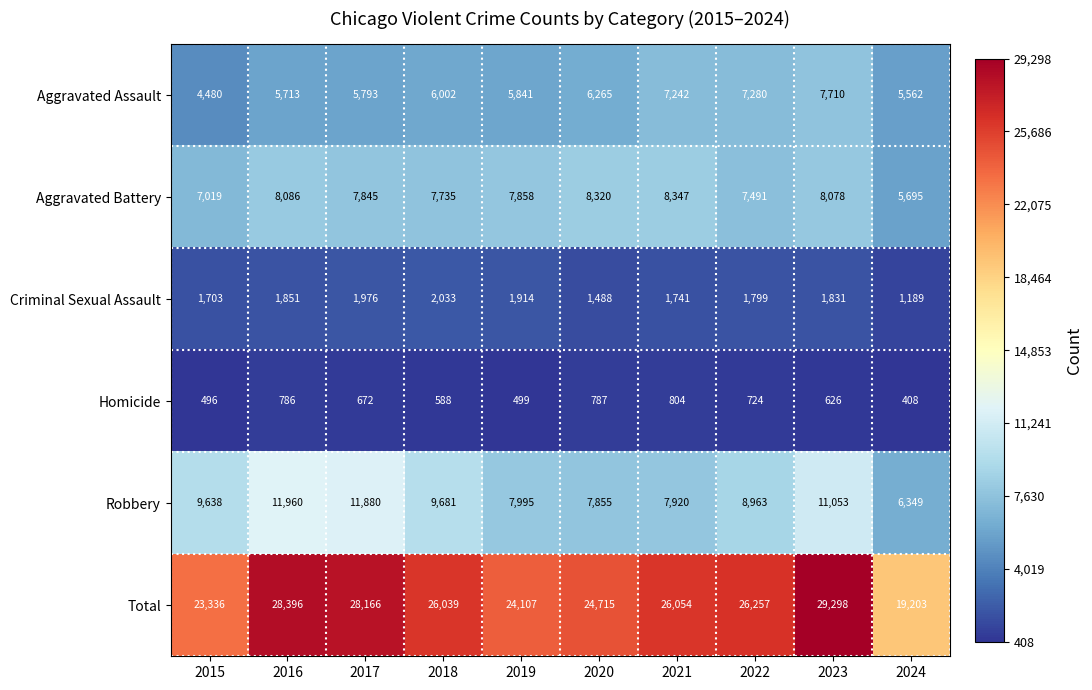

Where is Robbery nearest to the value 9154?

2022